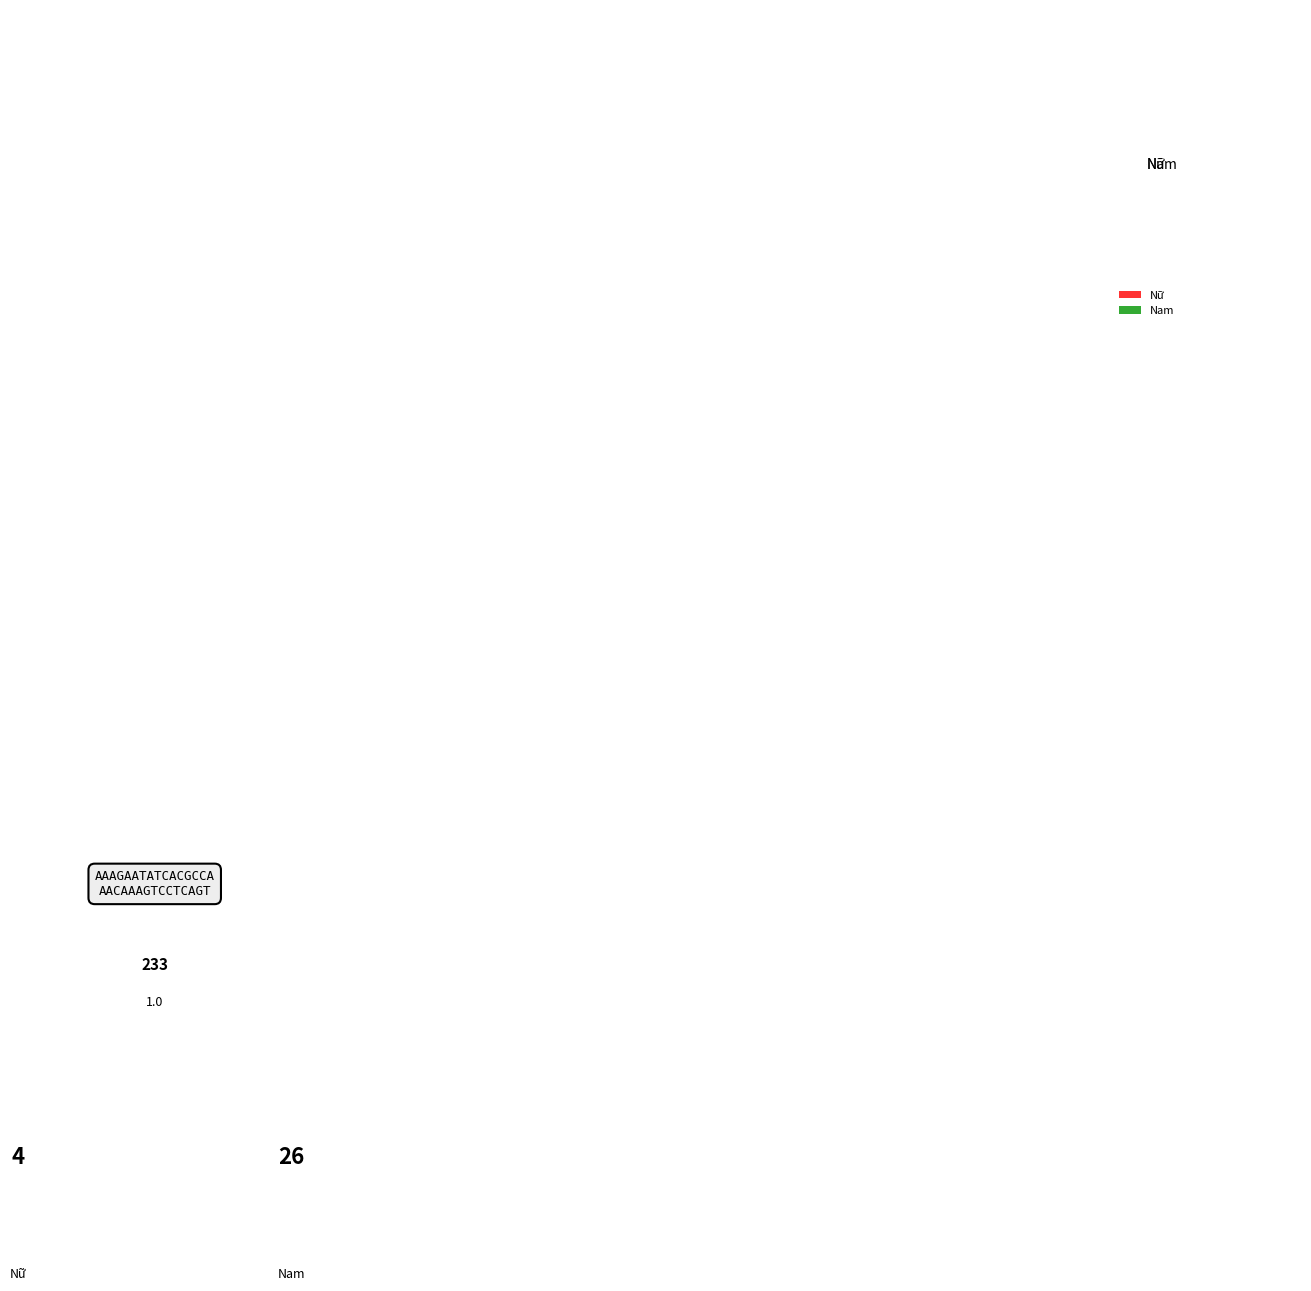

True or false: Nữ accounts for 26% of the total.

False